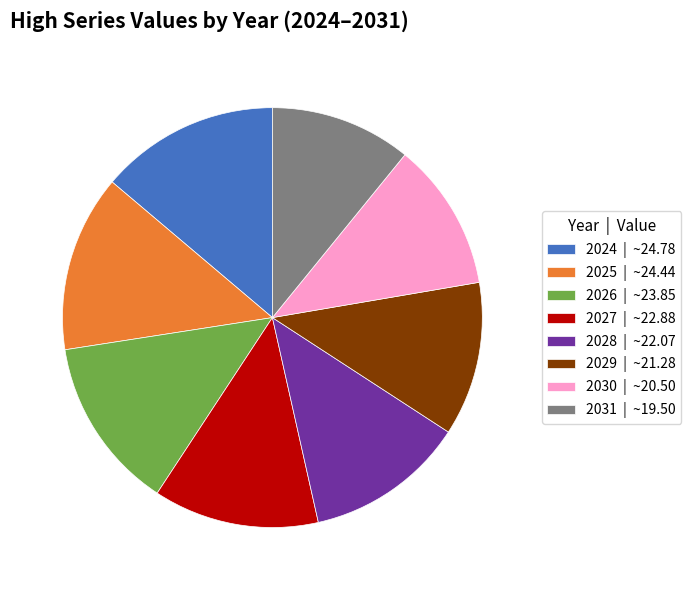

True or false: 2028 accounts for 25% of the total.

False